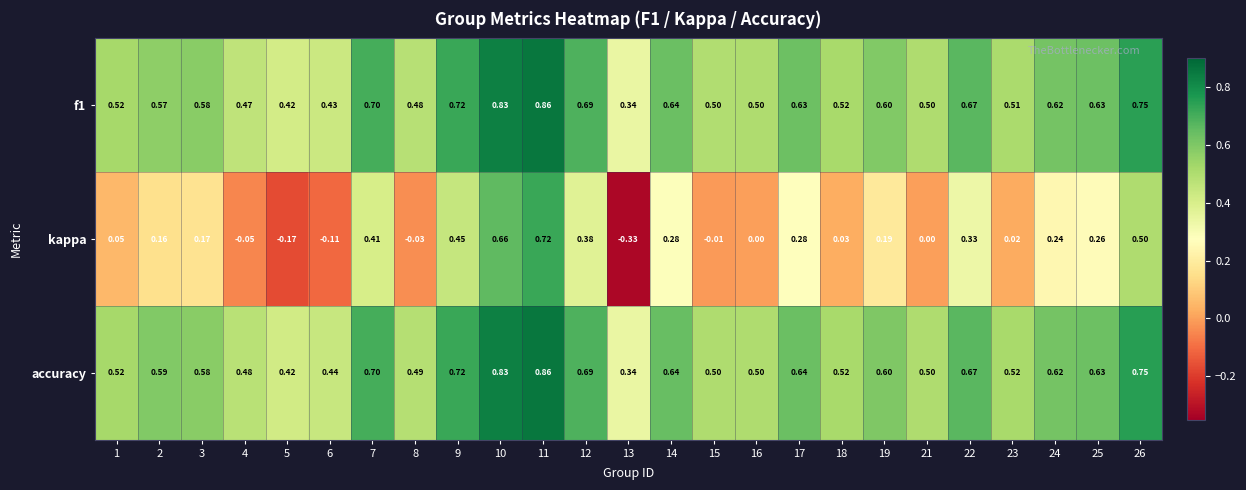

Which series has the largest total across all categories?

accuracy